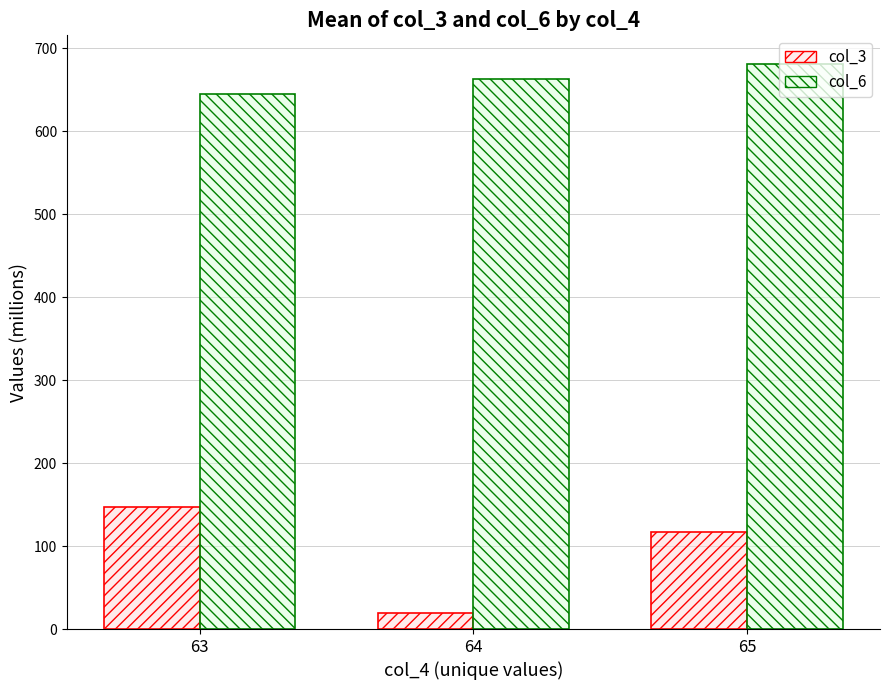

What is the sum of all col_6 values?

1989.4